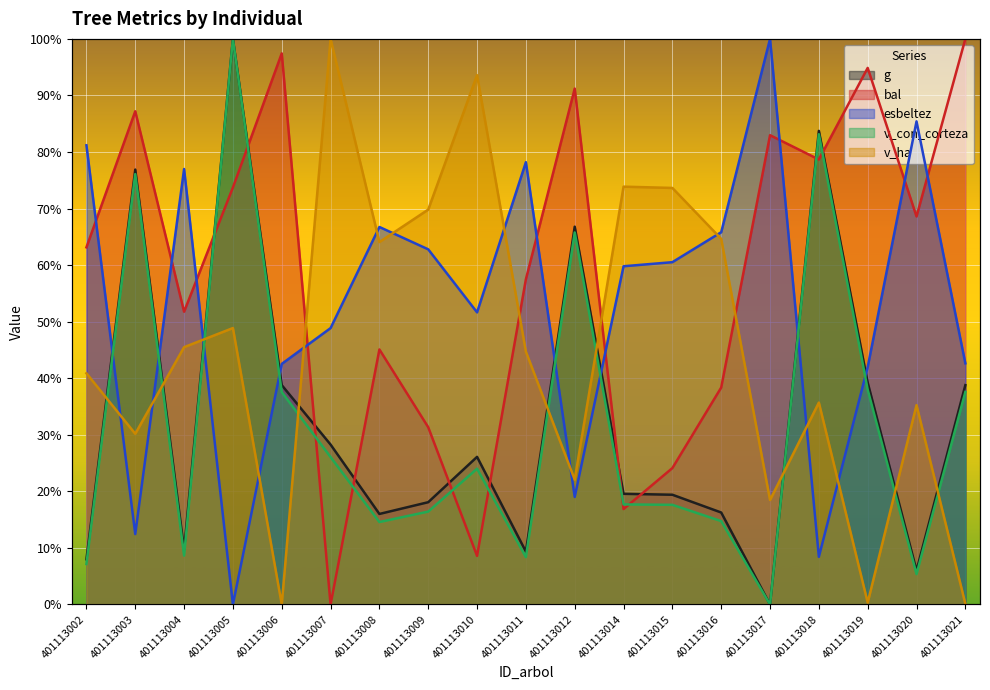

In v_con_corteza, how many points are higher than both neighbors (excluding endpoints)?

5